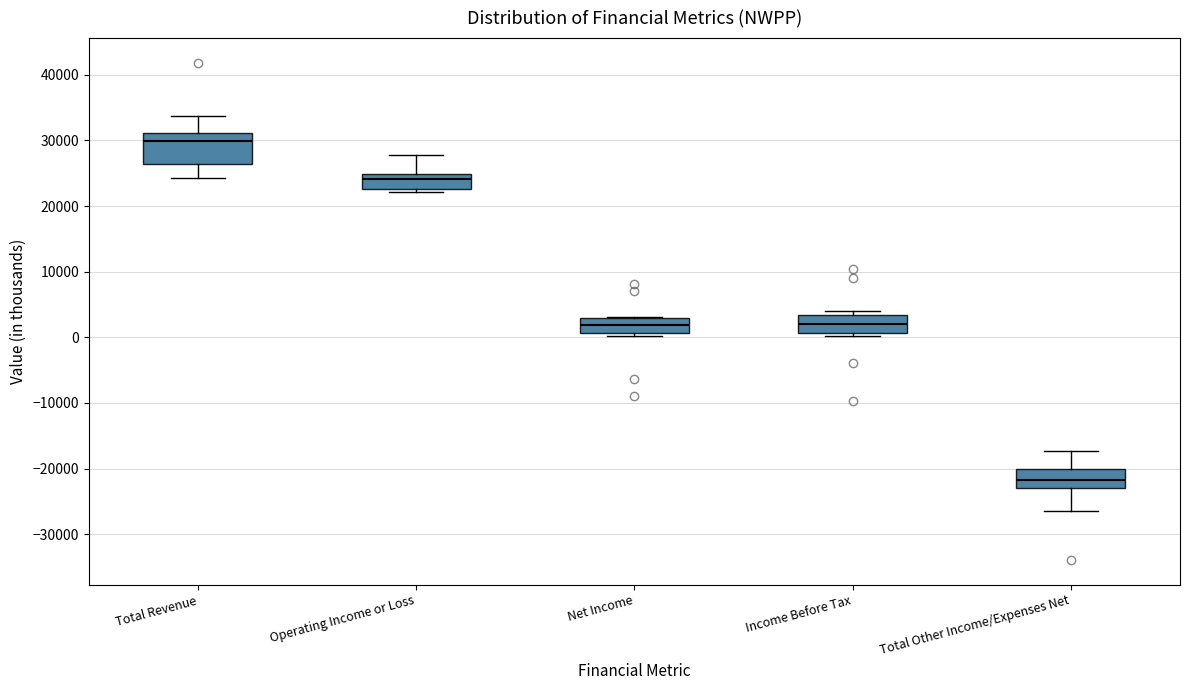

Reading left to right, transcribe this box plot: for each box, give where its median line is, the range the box spans, and where its two whiskers end, as read against the y-axis. The values are not printed on the chart, so give them approximately, as read against the axis.

Total Revenue: median 30000, box 26000 to 31000, whiskers 24000 to 34000
Operating Income or Loss: median 24000, box 23000 to 25000, whiskers 22000 to 28000
Net Income: median 2000, box 1000 to 3000, whiskers 0 to 3000
Income Before Tax: median 2000, box 1000 to 3000, whiskers 0 to 4000
Total Other Income/Expenses Net: median -22000, box -23000 to -20000, whiskers -26000 to -17000